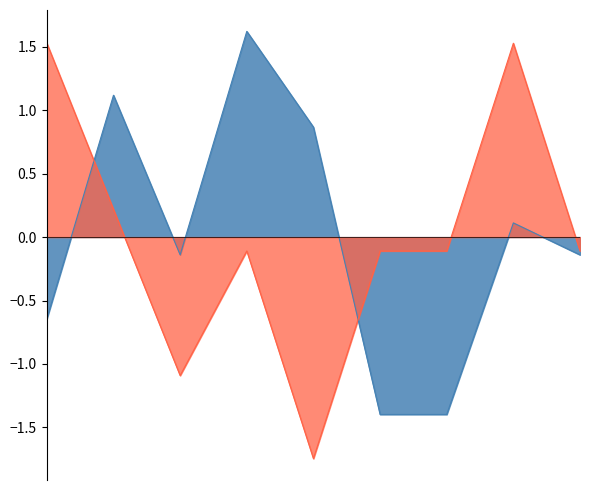

What is the maximum value shown in the chart?

1.6